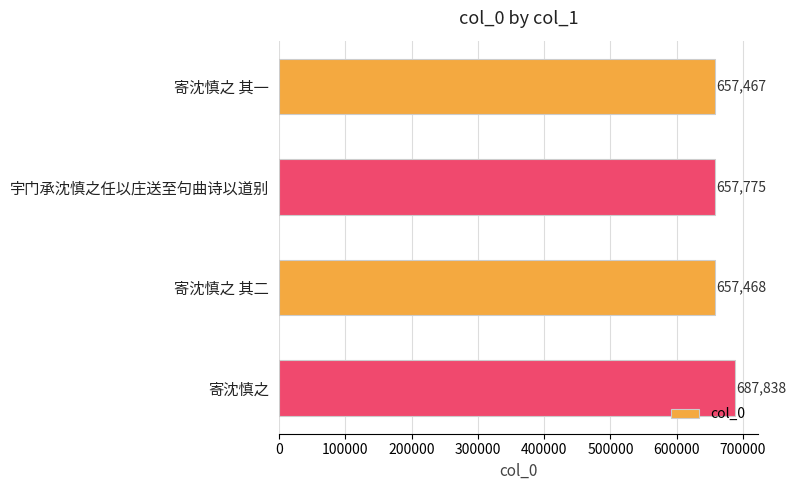

Are the bars horizontal?

Yes